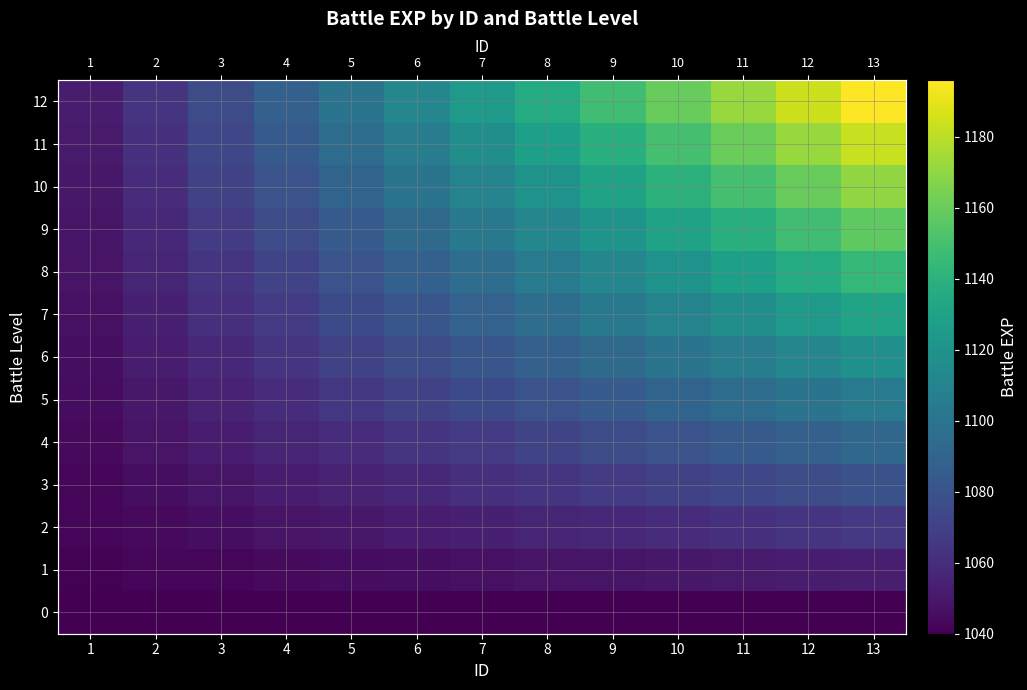

What is the average value of the 10 series?

1110